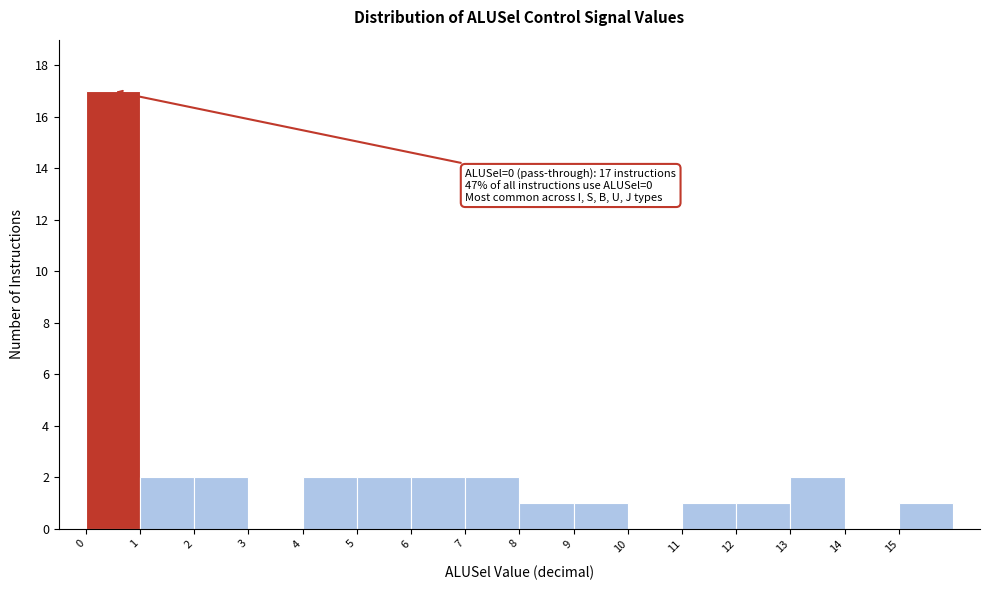

Which range on the x-axis has the tallest bar?

0 to 1